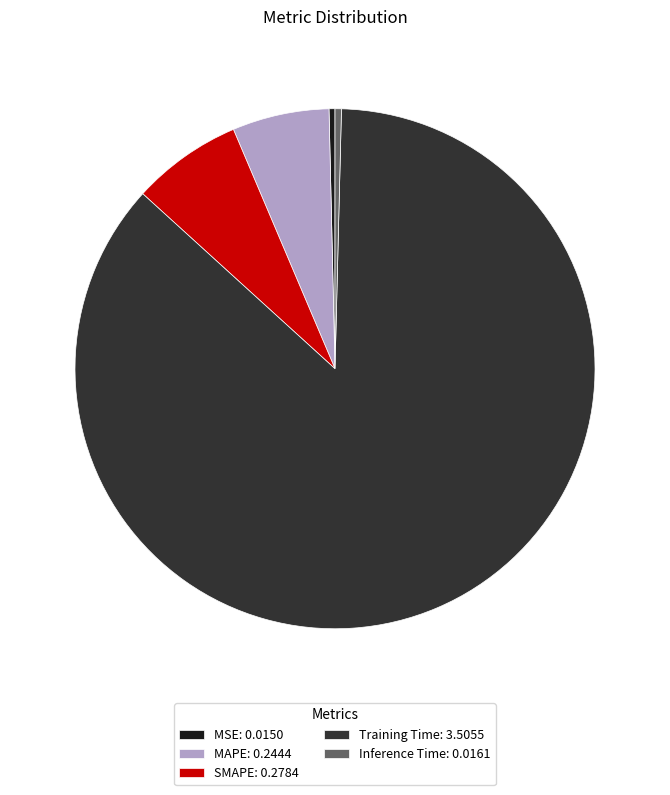

True or false: Training Time: 3.5055 accounts for 75% of the total.

False